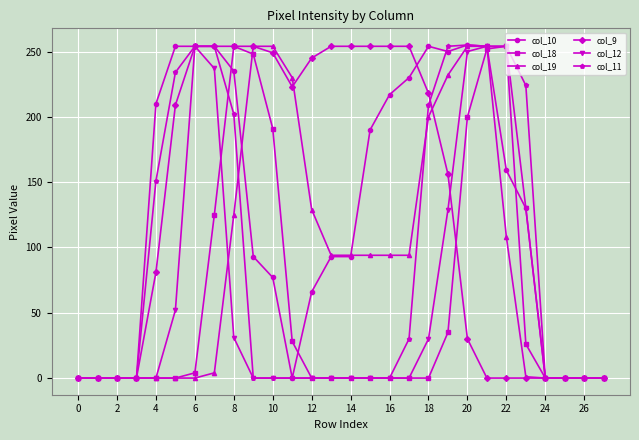

At how many categories does at least one series exceed 101?

20